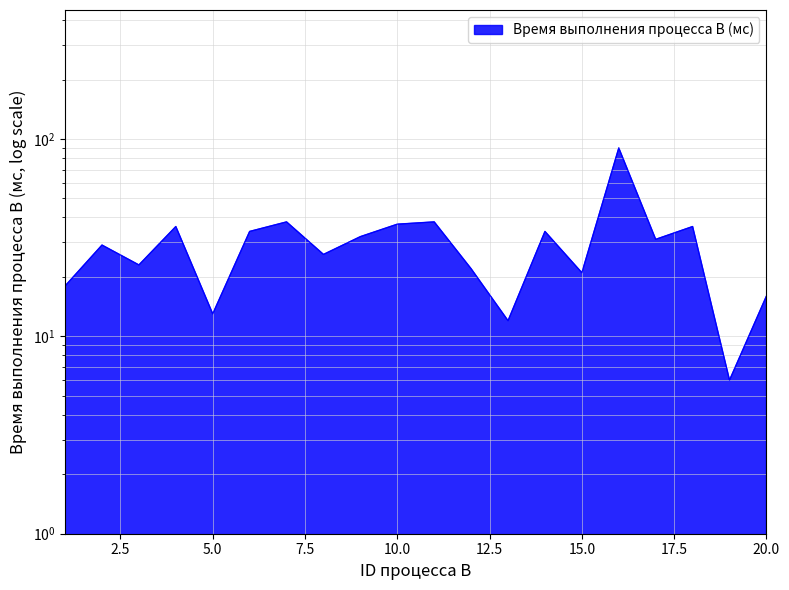

What is the value of the 8th point from the left?

26